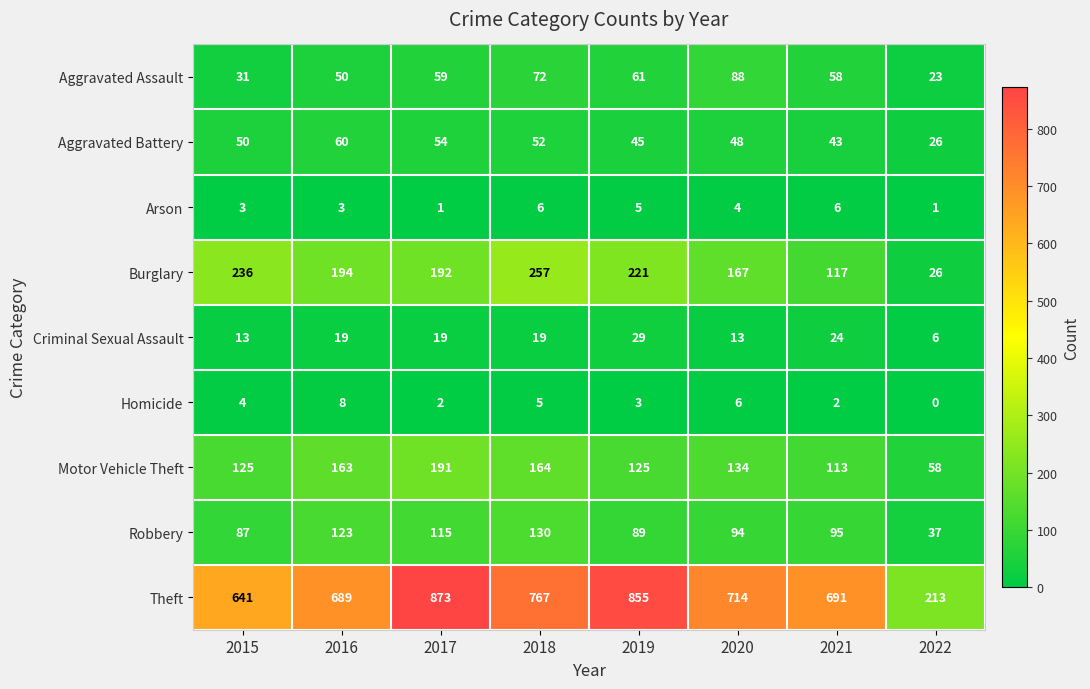

Rank the series at 2019 from lowest to highest value.

Homicide, Arson, Criminal Sexual Assault, Aggravated Battery, Aggravated Assault, Robbery, Motor Vehicle Theft, Burglary, Theft